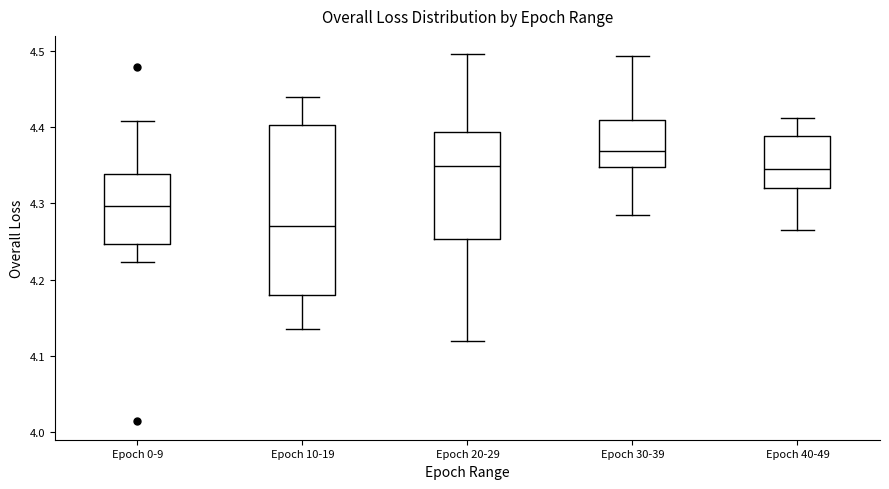

Which box's median line is the highest?

Epoch 30-39